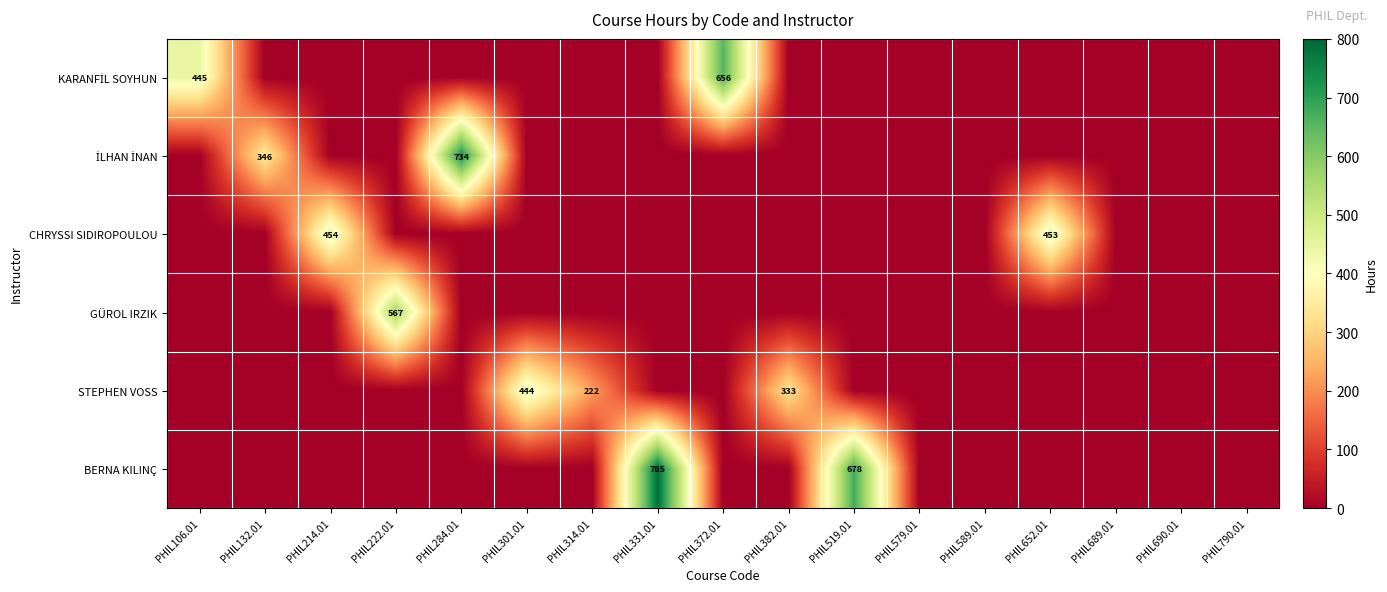

The value of STEPHEN VOSS at PHIL301.01 is 444. True or false?

True